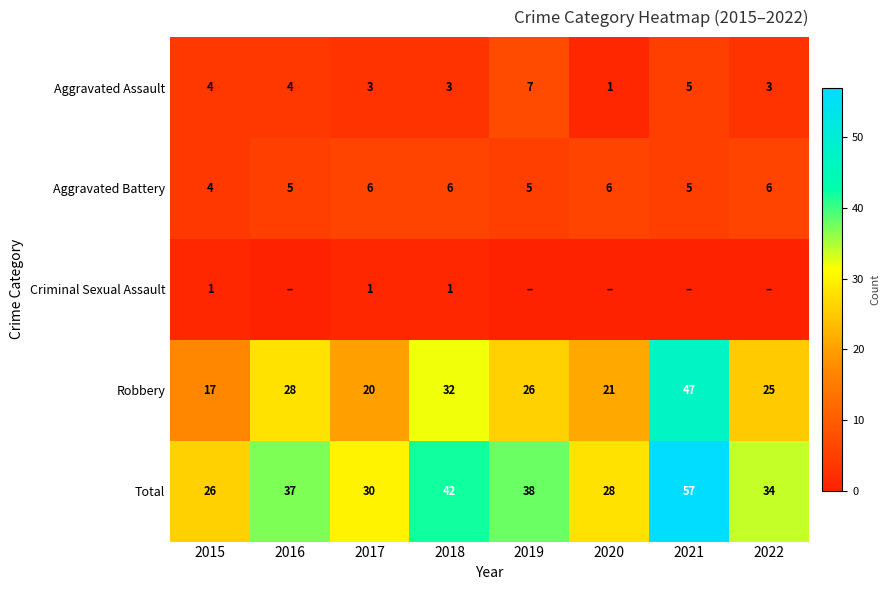

The value of Robbery at 2020 is 21. True or false?

True